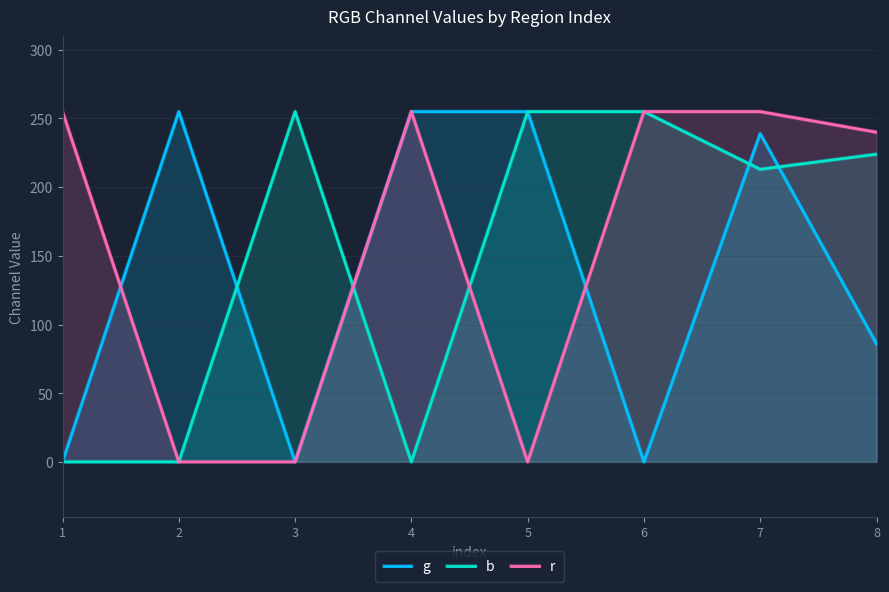

True or false: r has a value of 118 at 2.

False